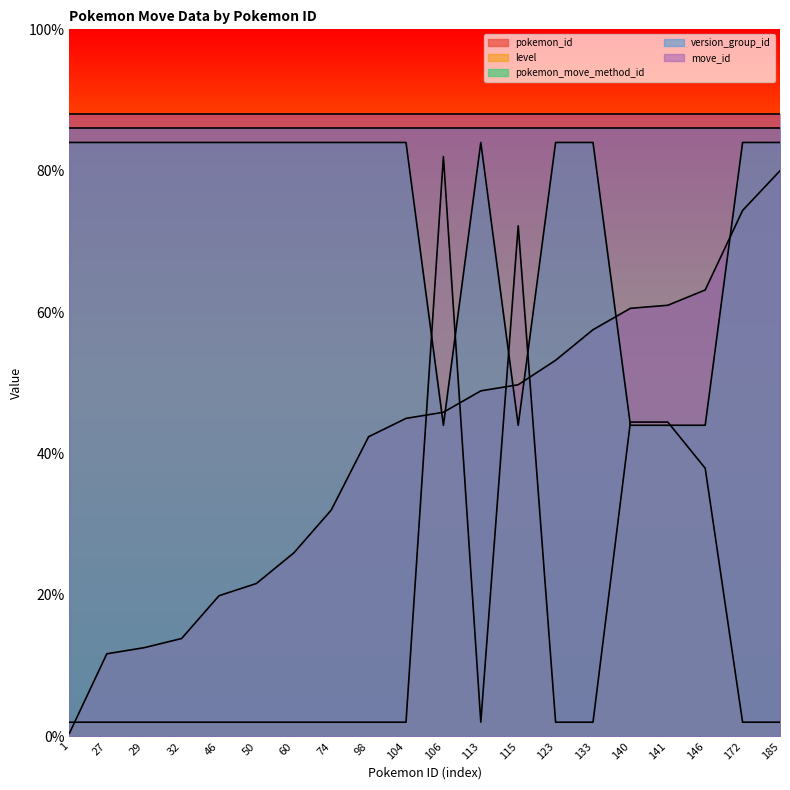

After their last crossing, which series has the higher values: level or pokemon_move_method_id?

pokemon_move_method_id